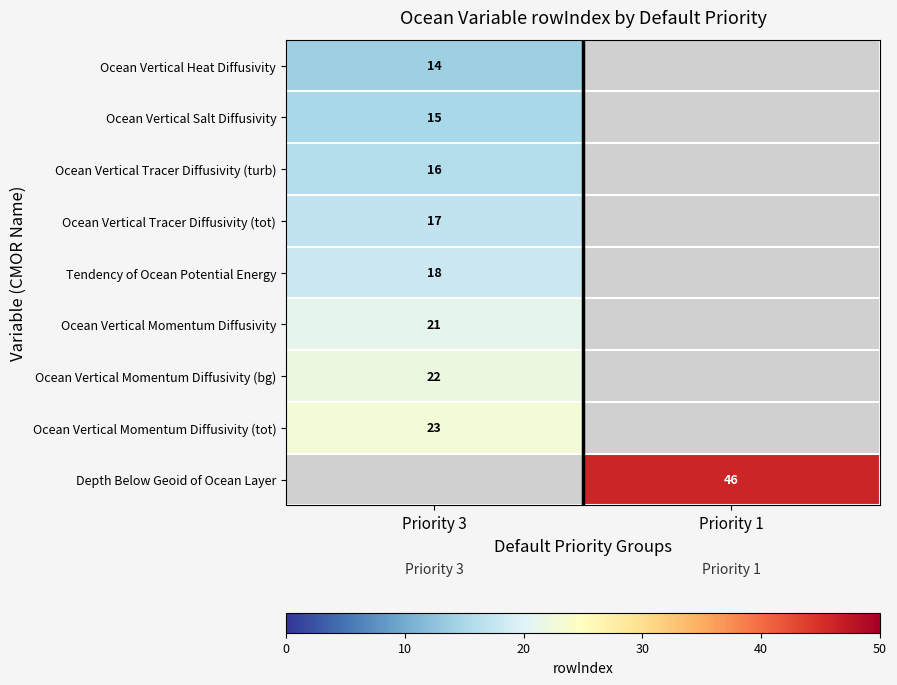

The value of Tendency of Ocean Potential Energy at Priority 3 is 4. True or false?

False